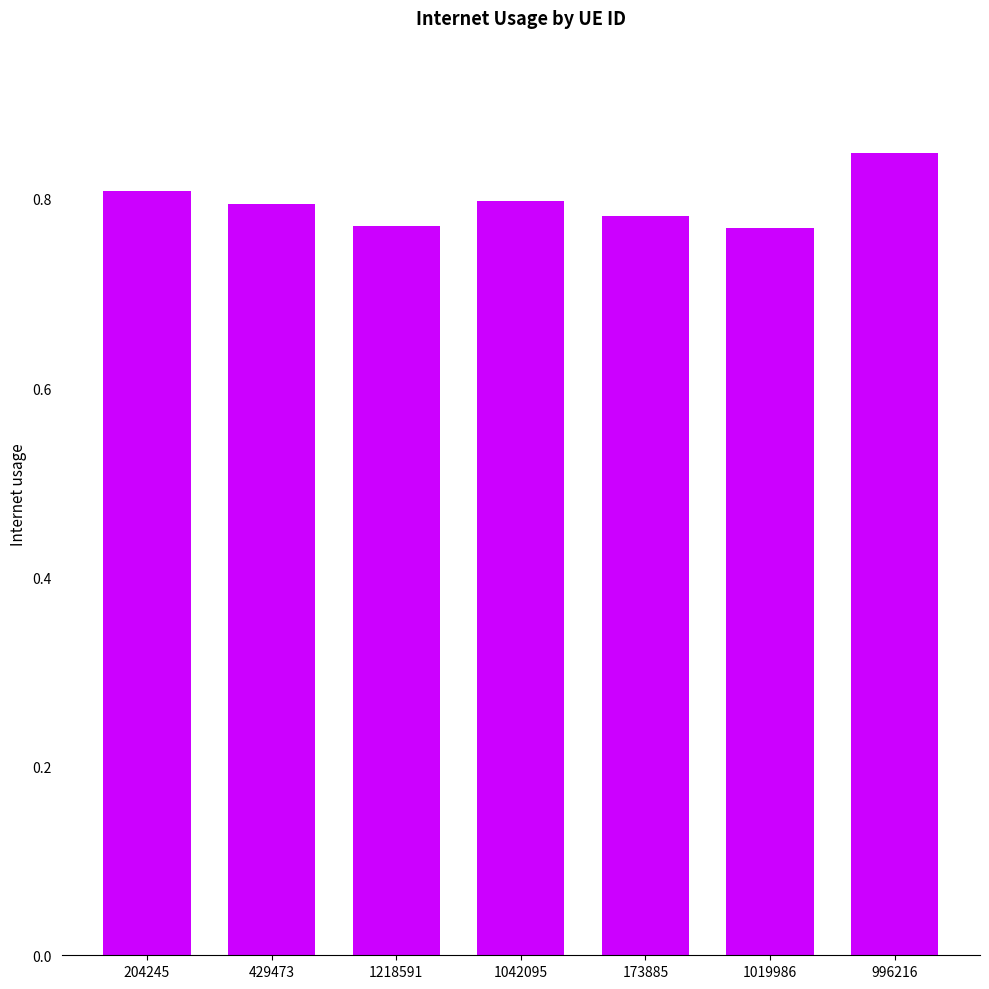

Between 996216 and 1019986, which is larger?

996216